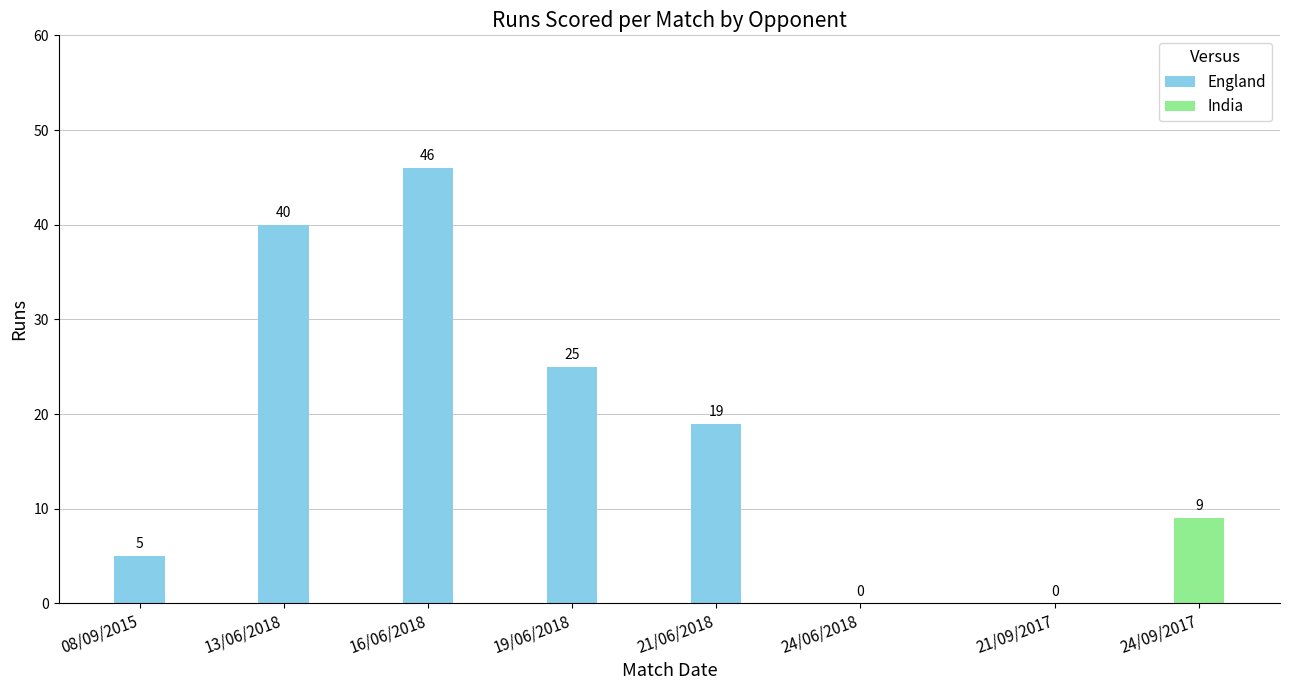

How many England values are between 5 and 40?

4